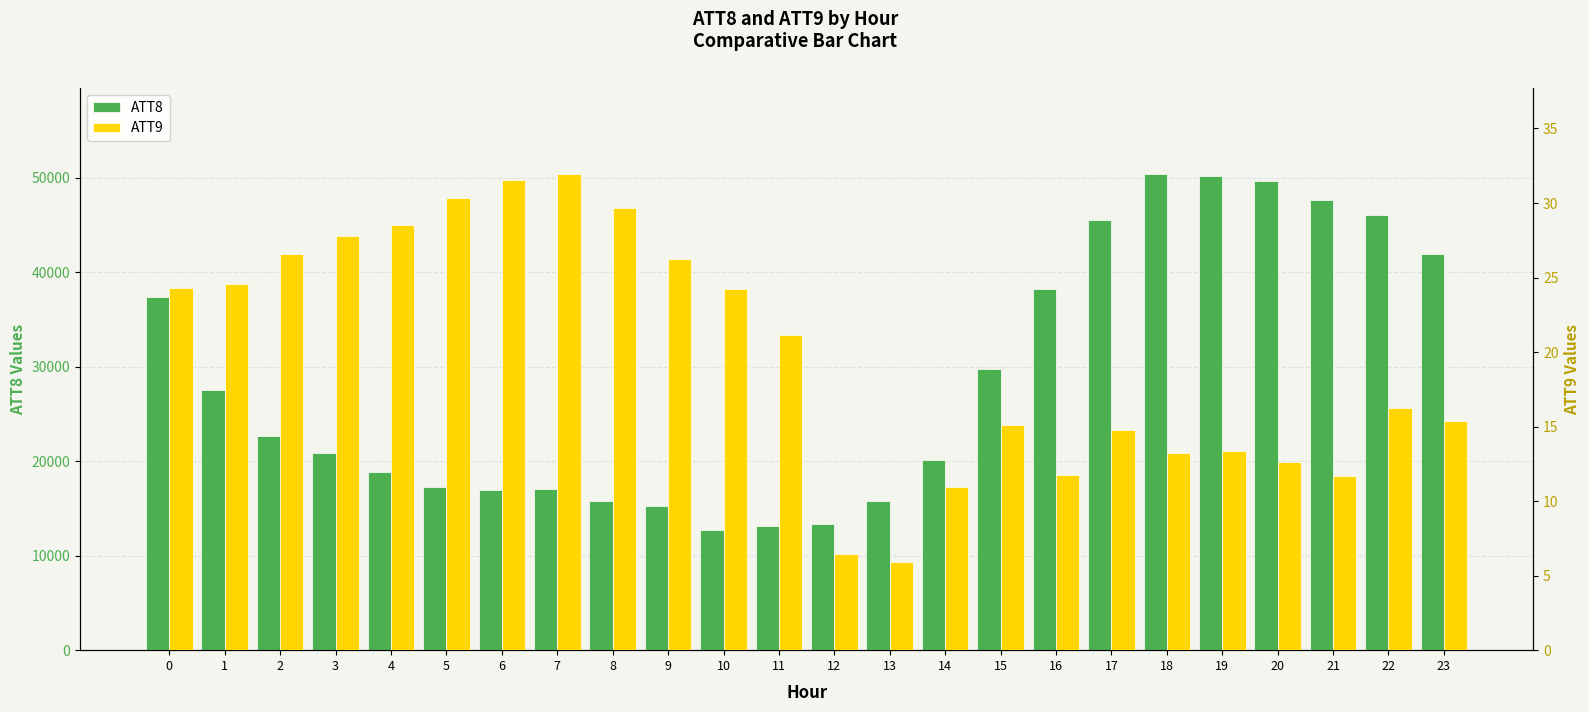

What is the maximum value for ATT9?

32.0